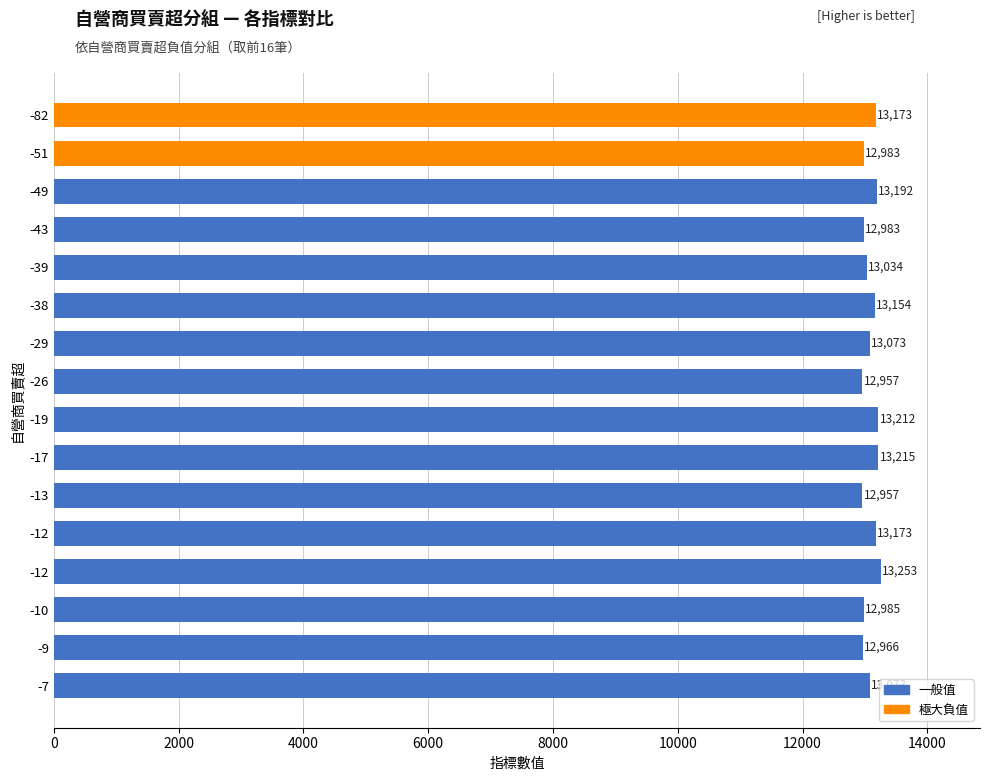

What is the difference between the maximum and second lowest values?

296